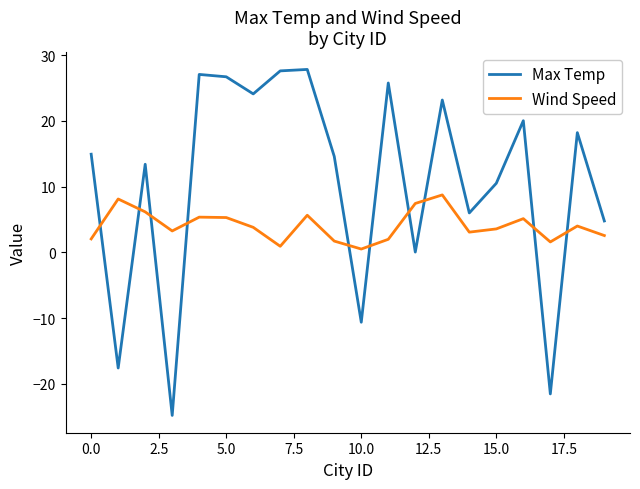

In Max Temp, how many points are higher than both neighbors (excluding endpoints)?

7